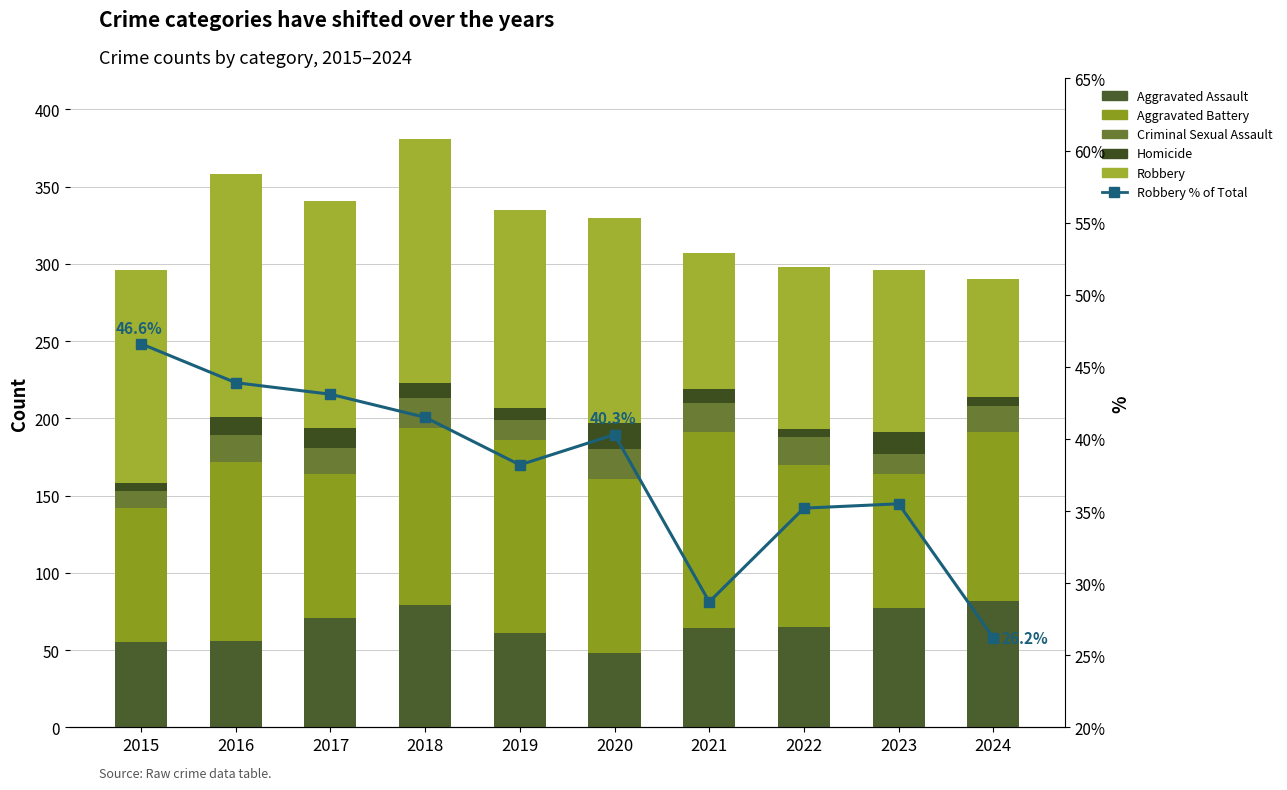

At which label does Robbery % of Total first exceed 40?

2015